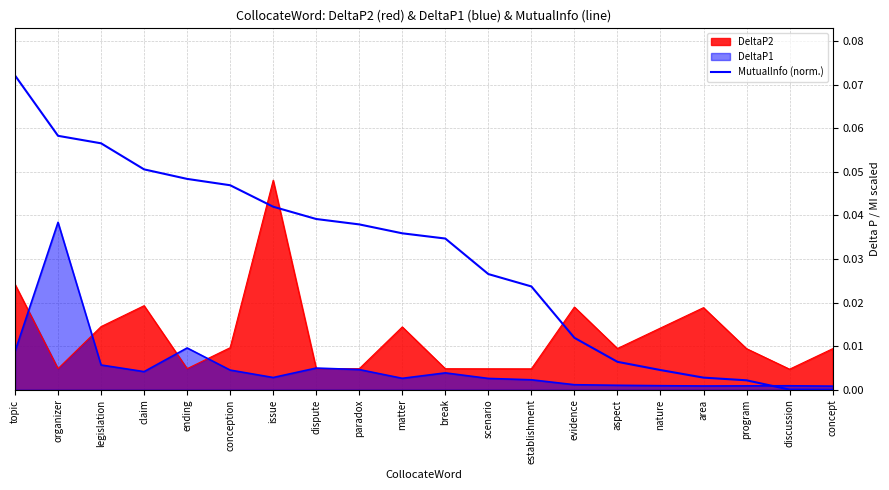

What is the maximum value shown in the chart?

0.1